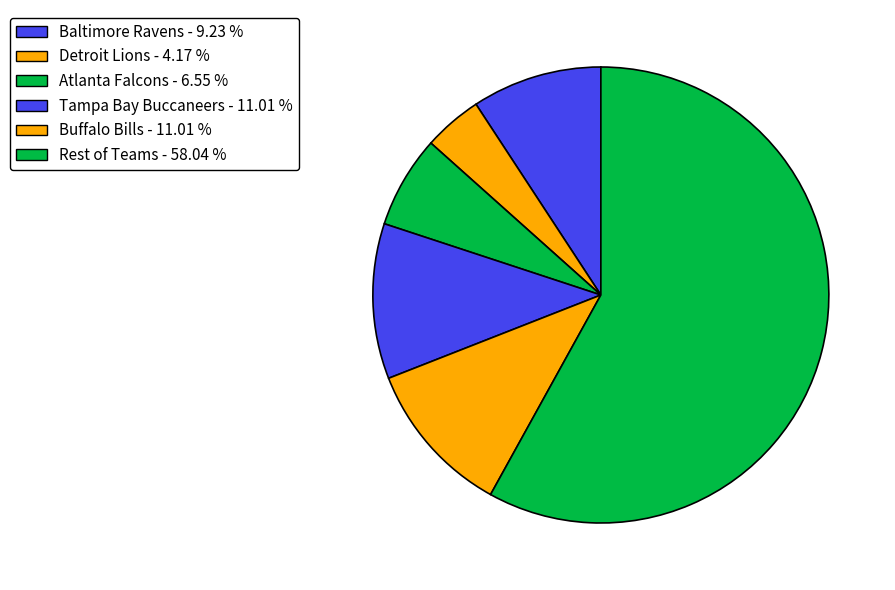

Count the number of slices in the pie.

6